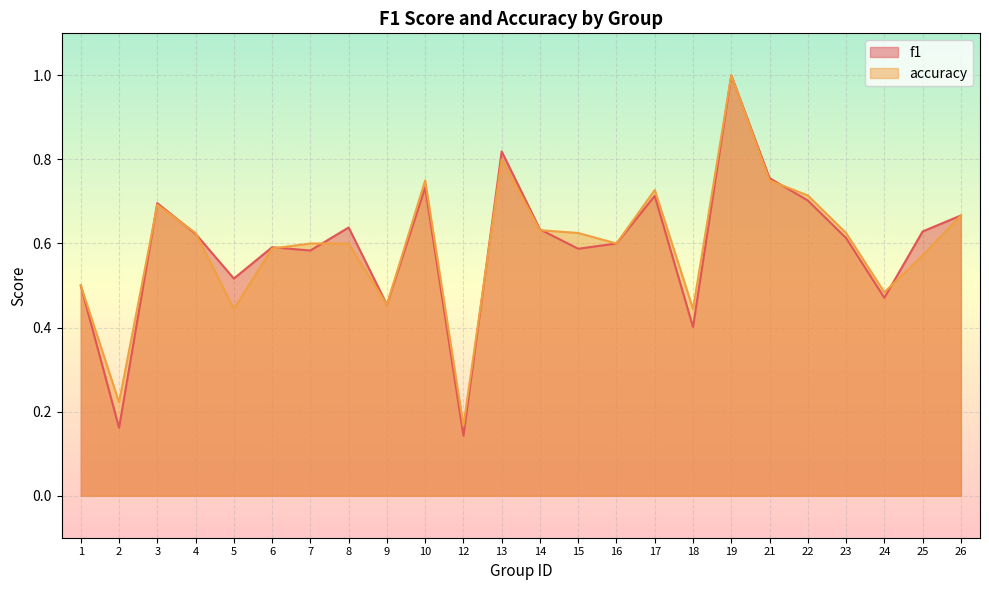

Reading left to right, extract all data points from this chart.

f1: 1=0.5	2=0.2	3=0.7	4=0.6	5=0.5	6=0.6	7=0.6	8=0.6	9=0.5	10=0.7	12=0.1	13=0.8	14=0.6	15=0.6	16=0.6	17=0.7	18=0.4	19=1.0	21=0.8	22=0.7	23=0.6	24=0.5	25=0.6	26=0.7
accuracy: 1=0.5	2=0.2	3=0.7	4=0.6	5=0.4	6=0.6	7=0.6	8=0.6	9=0.5	10=0.8	12=0.2	13=0.8	14=0.6	15=0.6	16=0.6	17=0.7	18=0.4	19=1.0	21=0.8	22=0.7	23=0.6	24=0.5	25=0.6	26=0.7